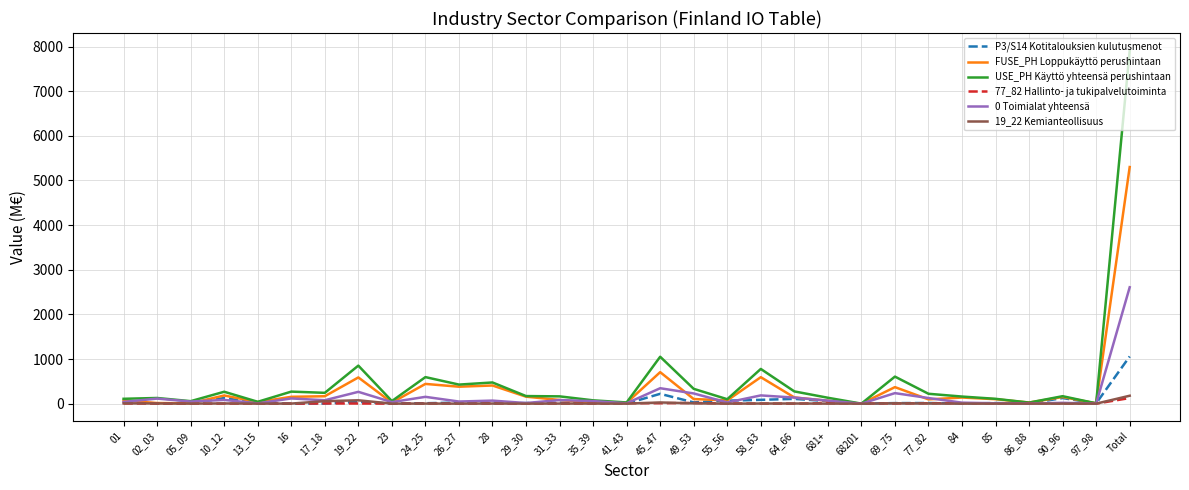

Which series has the largest range (max minus min)?

USE_PH Käyttö yhteensä perushintaan